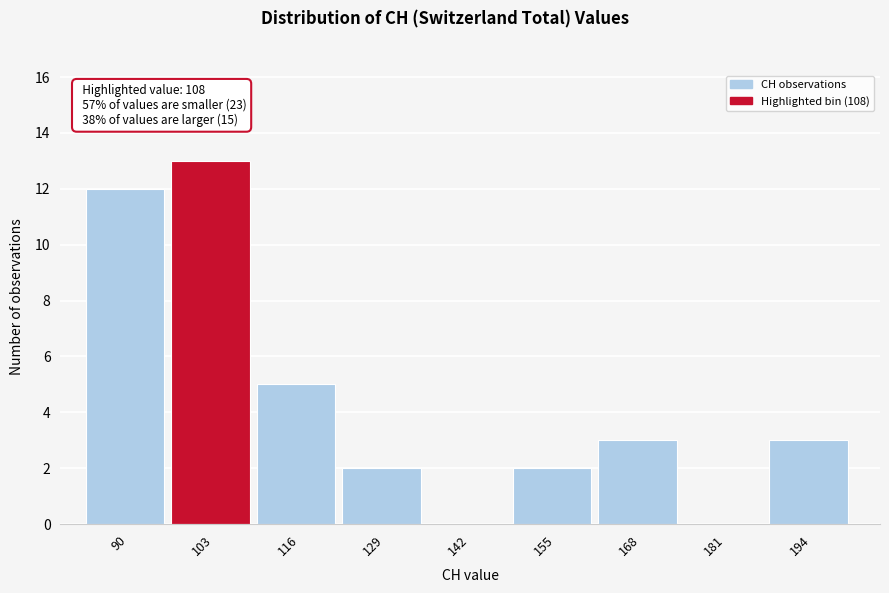

Reading left to right, transcribe all the data shown in this chart.

90=12	103=13	116=5	129=2	142=0	155=2	168=3	181=0	194=3